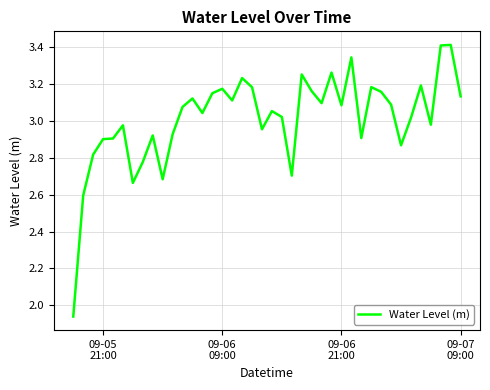

What is the difference between the maximum and minimum values?

1.5